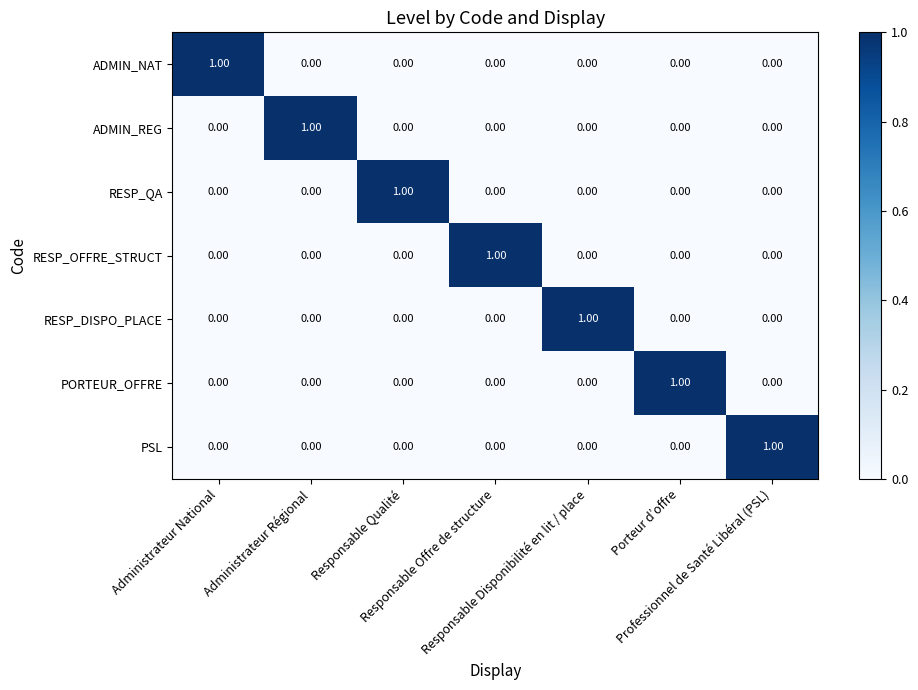

At how many categories does at least one series exceed 0?

7